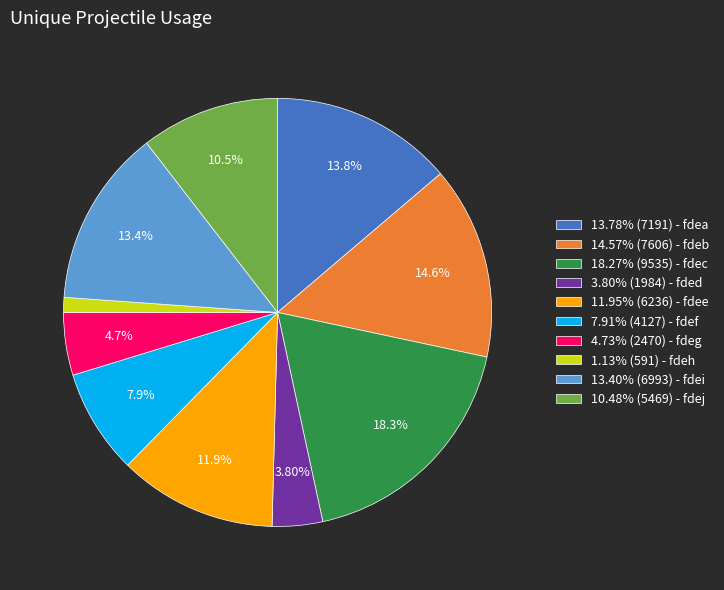

Does any single category account for the majority?

No